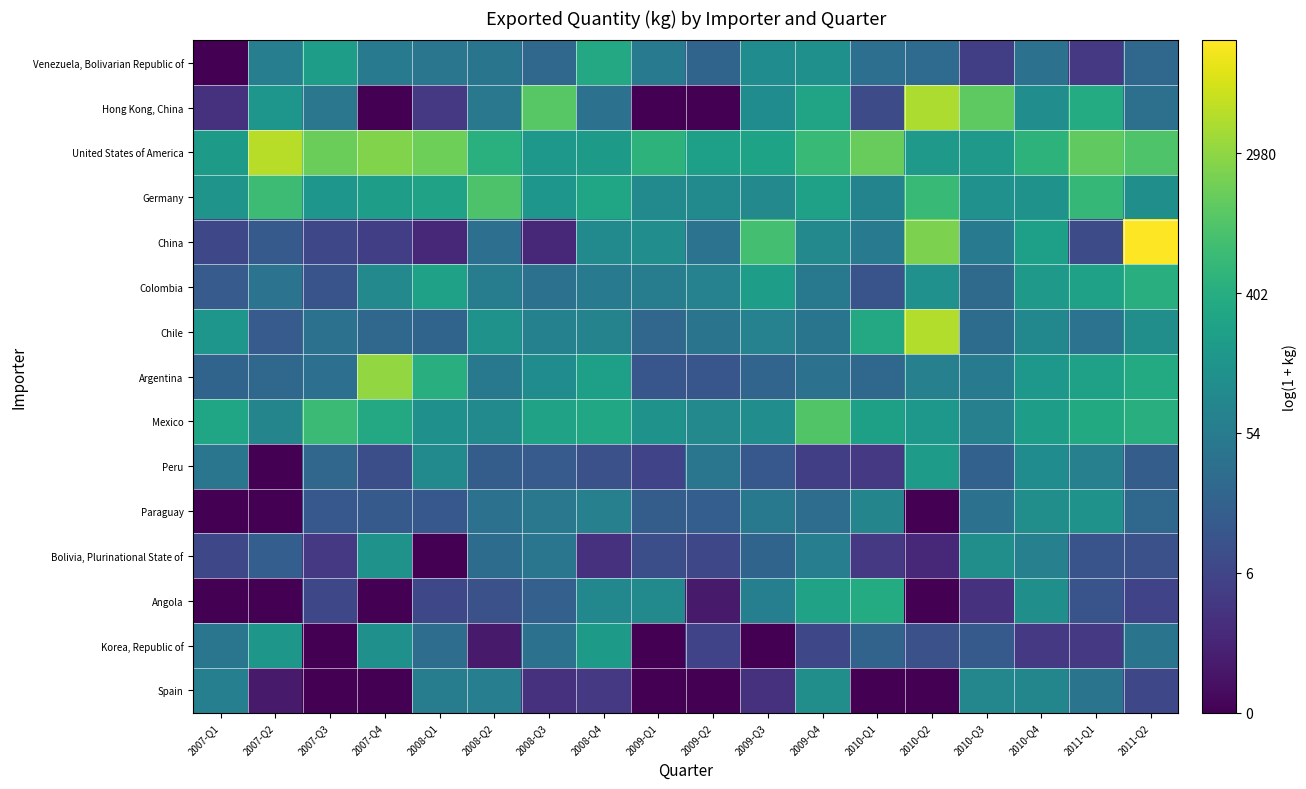

Reading right to left, transcribe all the data shown in this chart.

Venezuela, Bolivarian Republic of: 2011-Q2=3.2	2011-Q1=1.6	2010-Q4=3.6	2010-Q3=1.8	2010-Q2=3.4	2010-Q1=3.5	2009-Q4=4.8	2009-Q3=4.7	2009-Q2=3.1	2009-Q1=4.0	2008-Q4=5.8	2008-Q3=3.3	2008-Q2=3.7	2008-Q1=3.8	2007-Q4=3.9	2007-Q3=5.4	2007-Q2=4.1	2007-Q1=0.0
Hong Kong, China: 2011-Q2=3.6	2011-Q1=5.9	2010-Q4=4.7	2010-Q3=7.2	2010-Q2=8.4	2010-Q1=2.2	2009-Q4=5.6	2009-Q3=4.7	2009-Q2=0.0	2009-Q1=0.0	2008-Q4=3.6	2008-Q3=7.1	2008-Q2=3.9	2008-Q1=1.6	2007-Q4=0.0	2007-Q3=3.8	2007-Q2=5.0	2007-Q1=1.4
United States of America: 2011-Q2=7.0	2011-Q1=7.3	2010-Q4=6.2	2010-Q3=5.2	2010-Q2=5.2	2010-Q1=7.4	2009-Q4=6.5	2009-Q3=5.6	2009-Q2=5.4	2009-Q1=6.2	2008-Q4=5.2	2008-Q3=5.1	2008-Q2=6.1	2008-Q1=7.5	2007-Q4=7.8	2007-Q3=7.5	2007-Q2=8.6	2007-Q1=5.2
Germany: 2011-Q2=4.8	2011-Q1=6.4	2010-Q4=4.9	2010-Q3=4.9	2010-Q2=6.5	2010-Q1=4.3	2009-Q4=5.5	2009-Q3=4.5	2009-Q2=4.6	2009-Q1=4.6	2008-Q4=5.7	2008-Q3=5.1	2008-Q2=6.9	2008-Q1=5.5	2007-Q4=5.4	2007-Q3=5.0	2007-Q2=6.6	2007-Q1=5.0
China: 2011-Q2=9.6	2011-Q1=2.2	2010-Q4=5.4	2010-Q3=4.0	2010-Q2=7.7	2010-Q1=3.9	2009-Q4=4.5	2009-Q3=6.7	2009-Q2=3.7	2009-Q1=4.7	2008-Q4=4.6	2008-Q3=1.1	2008-Q2=3.5	2008-Q1=1.1	2007-Q4=1.8	2007-Q3=2.1	2007-Q2=2.7	2007-Q1=2.1
Colombia: 2011-Q2=6.0	2011-Q1=5.5	2010-Q4=5.2	2010-Q3=3.3	2010-Q2=4.9	2010-Q1=2.5	2009-Q4=3.9	2009-Q3=5.3	2009-Q2=4.2	2009-Q1=4.1	2008-Q4=4.0	2008-Q3=3.6	2008-Q2=4.1	2008-Q1=5.5	2007-Q4=4.5	2007-Q3=2.5	2007-Q2=3.7	2007-Q1=2.8
Chile: 2011-Q2=4.8	2011-Q1=3.7	2010-Q4=4.5	2010-Q3=3.4	2010-Q2=8.5	2010-Q1=5.8	2009-Q4=3.7	2009-Q3=4.2	2009-Q2=3.7	2009-Q1=3.2	2008-Q4=4.3	2008-Q3=4.2	2008-Q2=4.9	2008-Q1=3.1	2007-Q4=3.3	2007-Q3=3.6	2007-Q2=2.8	2007-Q1=5.0
Argentina: 2011-Q2=5.9	2011-Q1=5.5	2010-Q4=5.1	2010-Q3=4.0	2010-Q2=4.2	2010-Q1=3.3	2009-Q4=3.6	2009-Q3=3.1	2009-Q2=2.6	2009-Q1=2.6	2008-Q4=5.4	2008-Q3=4.7	2008-Q2=3.9	2008-Q1=6.0	2007-Q4=8.0	2007-Q3=3.5	2007-Q2=3.3	2007-Q1=3.1
Mexico: 2011-Q2=6.1	2011-Q1=5.8	2010-Q4=5.4	2010-Q3=4.2	2010-Q2=5.1	2010-Q1=5.5	2009-Q4=7.0	2009-Q3=4.7	2009-Q2=4.5	2009-Q1=4.9	2008-Q4=5.8	2008-Q3=5.5	2008-Q2=4.6	2008-Q1=4.8	2007-Q4=5.8	2007-Q3=6.6	2007-Q2=4.4	2007-Q1=5.7
Peru: 2011-Q2=2.8	2011-Q1=4.2	2010-Q4=4.7	2010-Q3=3.0	2010-Q2=5.3	2010-Q1=1.6	2009-Q4=1.8	2009-Q3=2.6	2009-Q2=3.8	2009-Q1=1.9	2008-Q4=2.4	2008-Q3=2.8	2008-Q2=2.8	2008-Q1=4.6	2007-Q4=2.3	2007-Q3=3.2	2007-Q2=0.0	2007-Q1=3.8
Paraguay: 2011-Q2=3.3	2011-Q1=4.9	2010-Q4=4.8	2010-Q3=3.6	2010-Q2=0.0	2010-Q1=4.4	2009-Q4=3.4	2009-Q3=3.9	2009-Q2=2.9	2009-Q1=2.8	2008-Q4=4.2	2008-Q3=3.9	2008-Q2=3.6	2008-Q1=2.6	2007-Q4=2.7	2007-Q3=2.6	2007-Q2=0.0	2007-Q1=0.0
Bolivia, Plurinational State of: 2011-Q2=2.4	2011-Q1=2.5	2010-Q4=4.2	2010-Q3=4.7	2010-Q2=1.1	2010-Q1=1.6	2009-Q4=4.1	2009-Q3=3.1	2009-Q2=2.1	2009-Q1=2.3	2008-Q4=1.4	2008-Q3=3.8	2008-Q2=3.4	2008-Q1=0.0	2007-Q4=4.9	2007-Q3=1.6	2007-Q2=2.9	2007-Q1=2.1
Angola: 2011-Q2=1.9	2011-Q1=2.5	2010-Q4=4.8	2010-Q3=1.4	2010-Q2=0.0	2010-Q1=5.9	2009-Q4=5.5	2009-Q3=4.1	2009-Q2=0.7	2009-Q1=4.6	2008-Q4=4.5	2008-Q3=2.9	2008-Q2=2.4	2008-Q1=2.1	2007-Q4=0.0	2007-Q3=2.1	2007-Q2=0.0	2007-Q1=0.0
Korea, Republic of: 2011-Q2=3.7	2011-Q1=1.6	2010-Q4=1.6	2010-Q3=2.7	2010-Q2=2.4	2010-Q1=3.0	2009-Q4=2.1	2009-Q3=0.0	2009-Q2=1.9	2009-Q1=0.0	2008-Q4=5.2	2008-Q3=3.6	2008-Q2=0.7	2008-Q1=3.4	2007-Q4=4.8	2007-Q3=0.0	2007-Q2=5.1	2007-Q1=3.8
Spain: 2011-Q2=2.1	2011-Q1=3.7	2010-Q4=4.4	2010-Q3=4.5	2010-Q2=0.0	2010-Q1=0.0	2009-Q4=4.8	2009-Q3=1.4	2009-Q2=0.0	2009-Q1=0.0	2008-Q4=1.6	2008-Q3=1.4	2008-Q2=4.1	2008-Q1=4.1	2007-Q4=0.0	2007-Q3=0.0	2007-Q2=0.7	2007-Q1=4.2